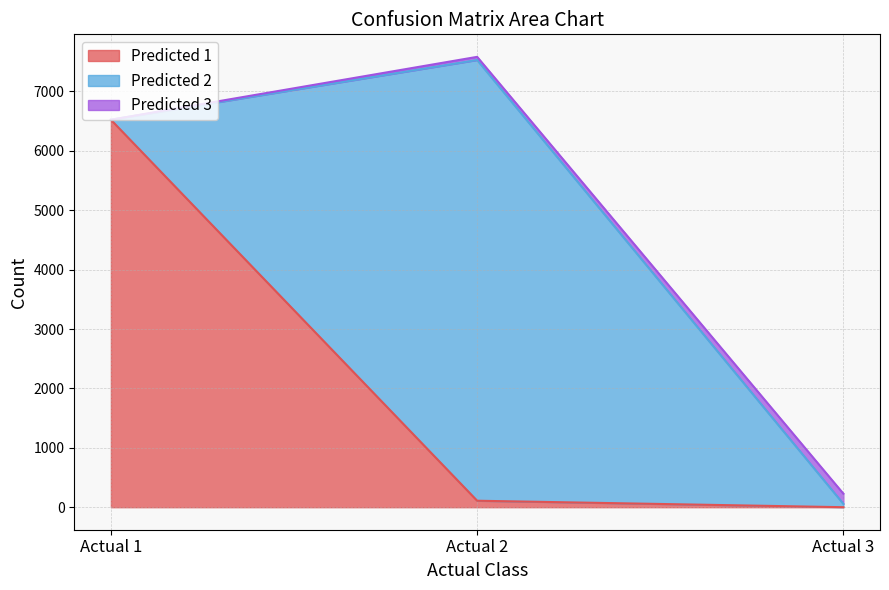

What is the difference between the maximum and minimum values in the Predicted 1 series?

6524